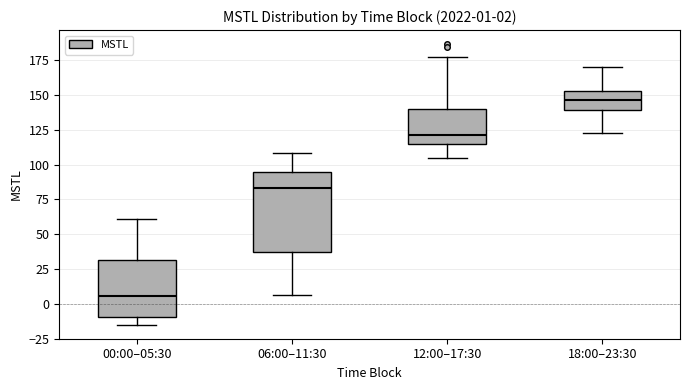

Which box's median line is the lowest?

00:00–05:30